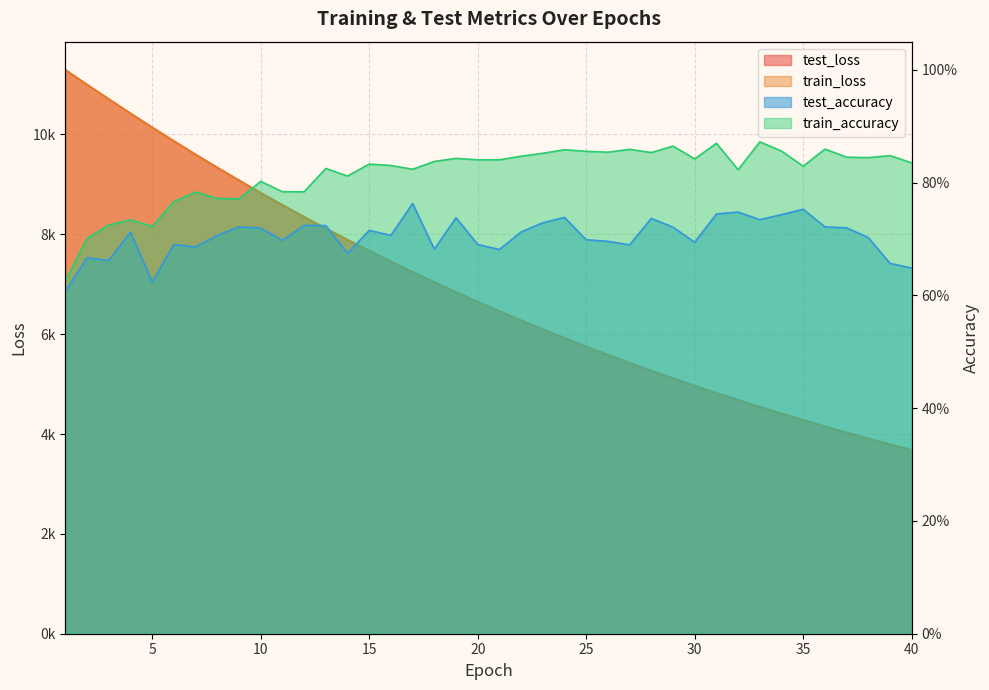

What is the minimum value for test_loss?

3680.9